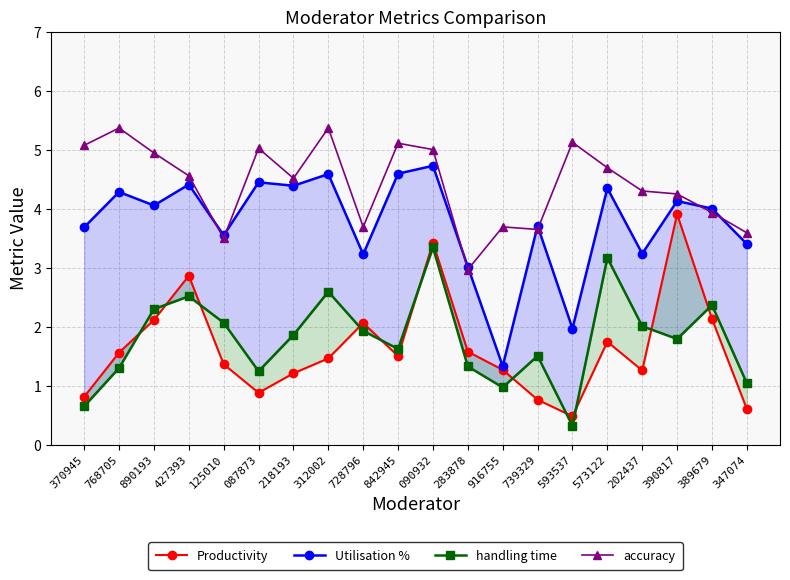

How many interior local peaks does the accuracy series have?

6